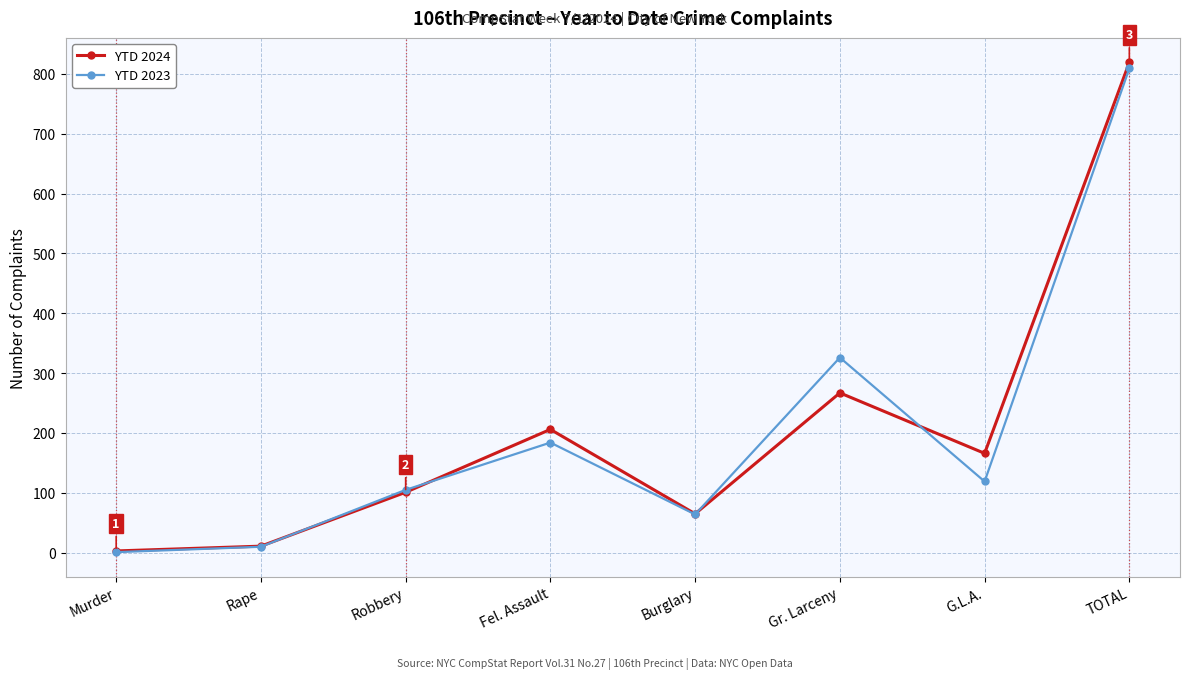

What is the label of the 2nd point from the left?

Rape